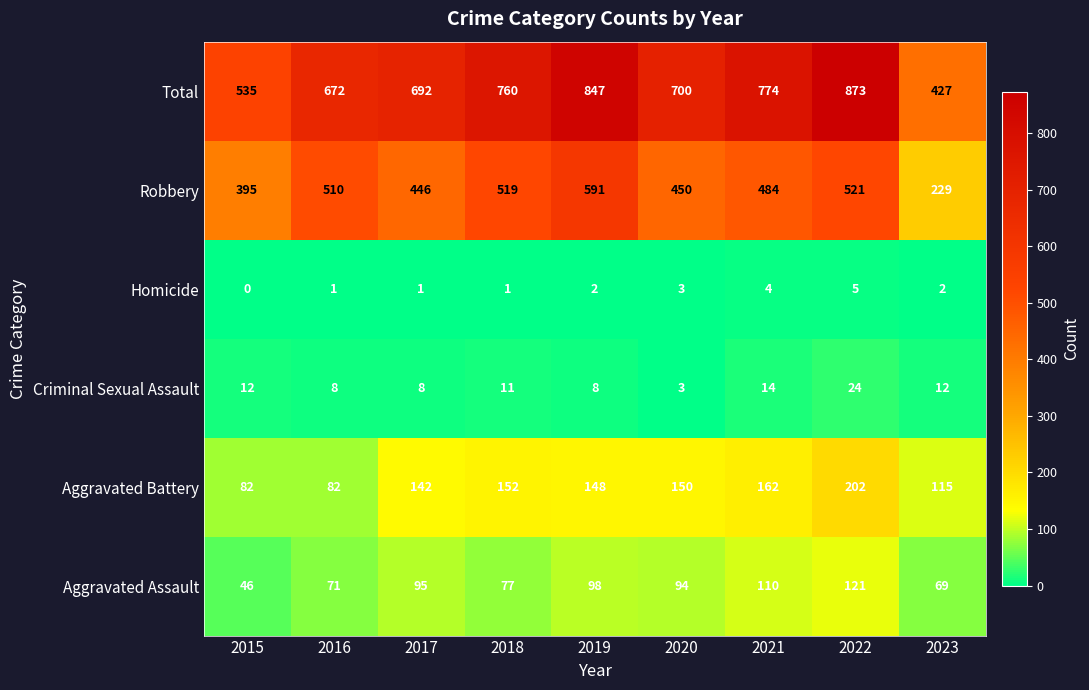

Is it true that Aggravated Assault equals 117 at 2023?

False